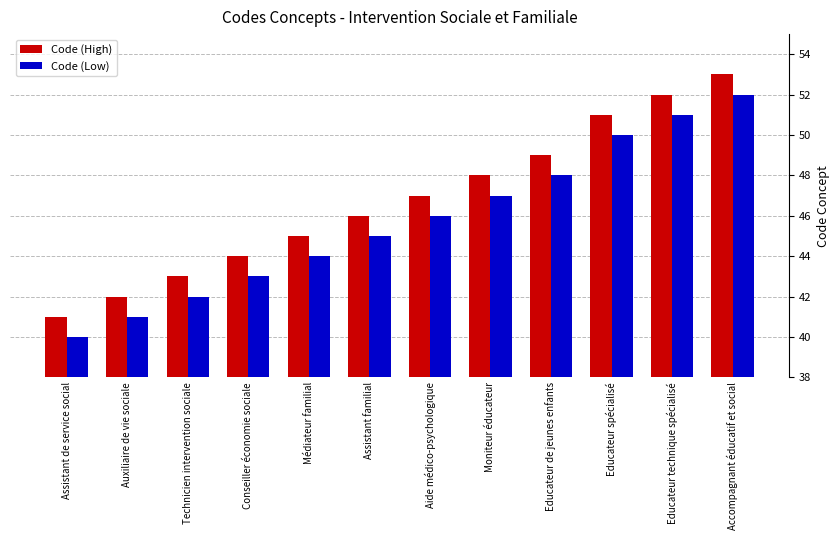

Is the value of Code (High) at Educateur spécialisé greater than the value of Code (Low) at Auxiliaire de vie sociale?

Yes